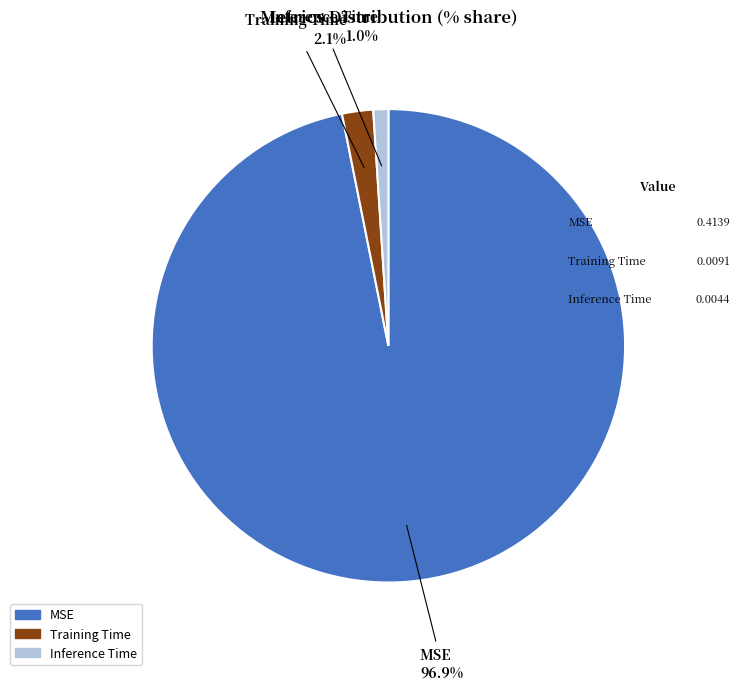

Combined, what portion of the pie is Training Time and MSE?

99.0%